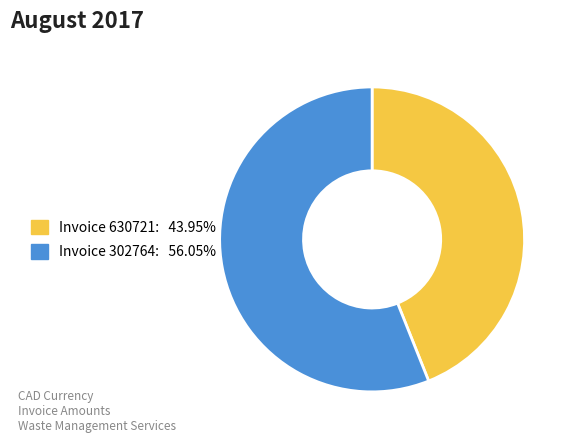

Is there a majority slice in this chart?

Yes